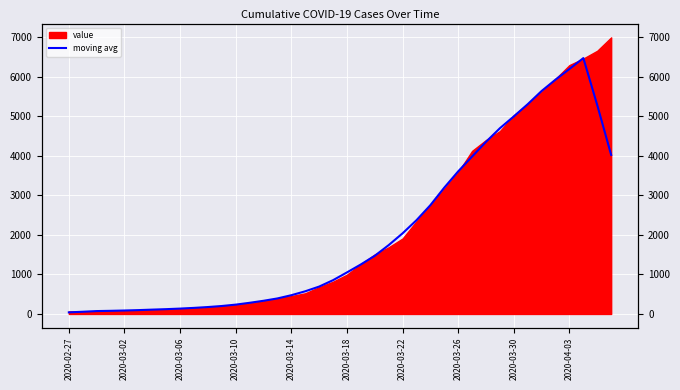

Where is the first local maximum?

37